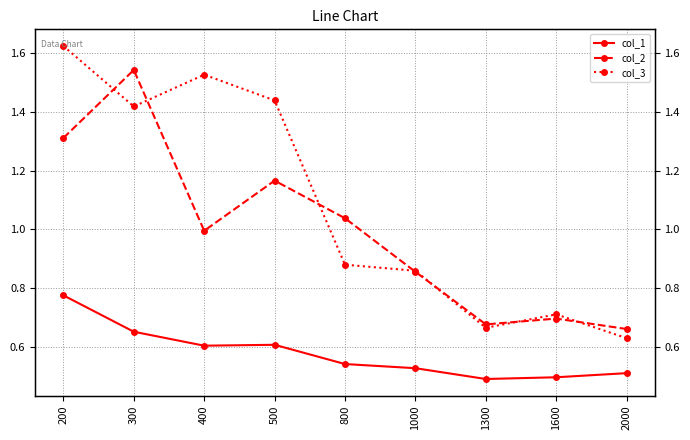

Is it true that col_1 equals 0.1 at 1000?

False